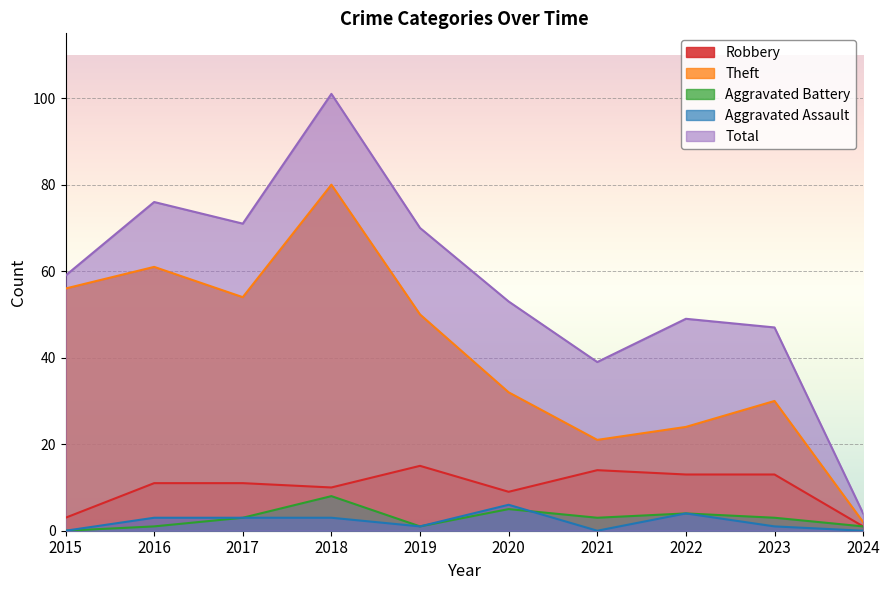

Which series has the largest total across all categories?

Total